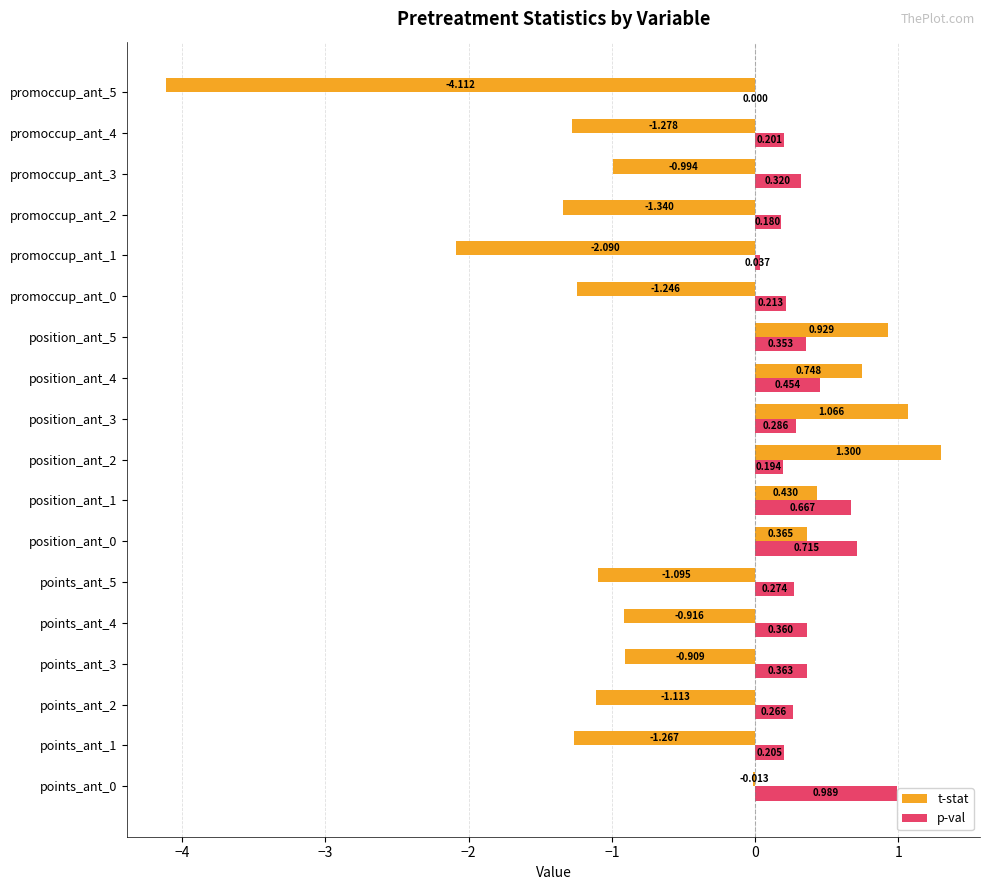

Is the value of p-val at points_ant_3 greater than the value of t-stat at promoccup_ant_5?

Yes